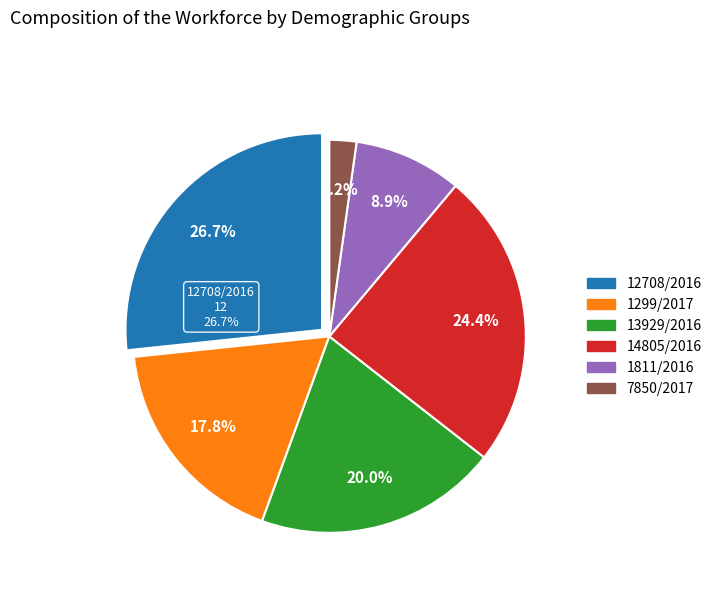

To the nearest percent, what portion does 14805/2016 represent?

24%